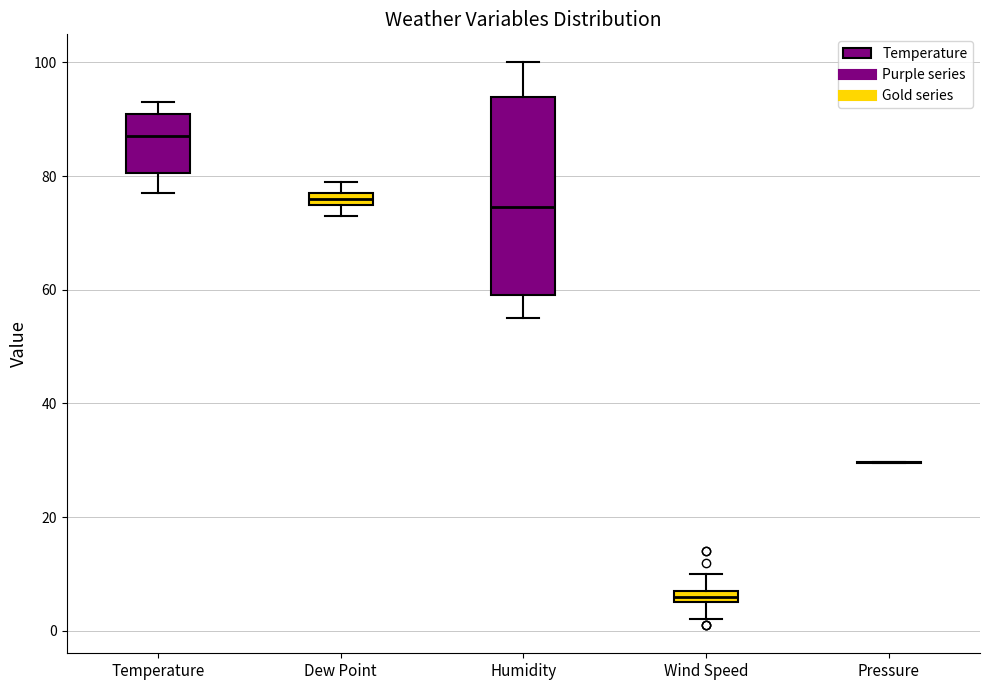

Where does the lower whisker of the box for Humidity end on the y-axis? The values are not printed on the chart, so give them approximately, as read against the axis.

56